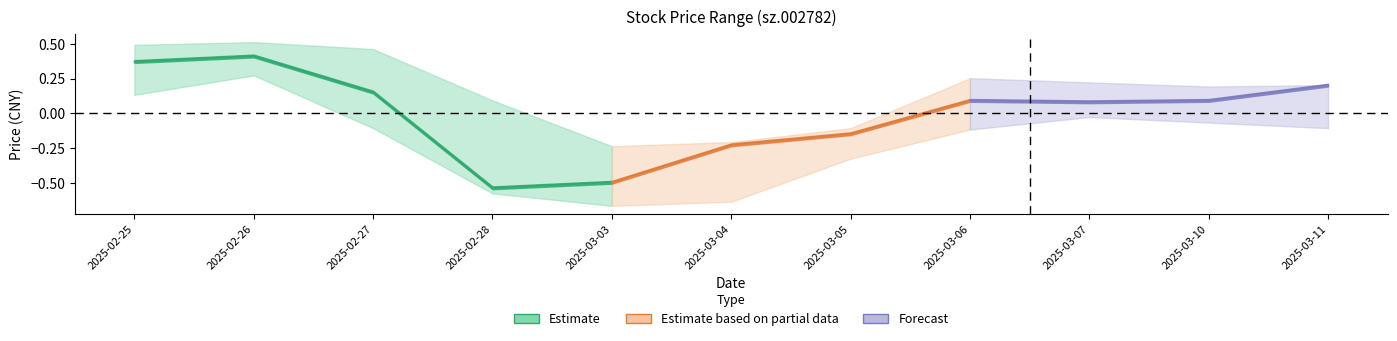

The value of low at 2025-02-25 is 22.1. True or false?

False